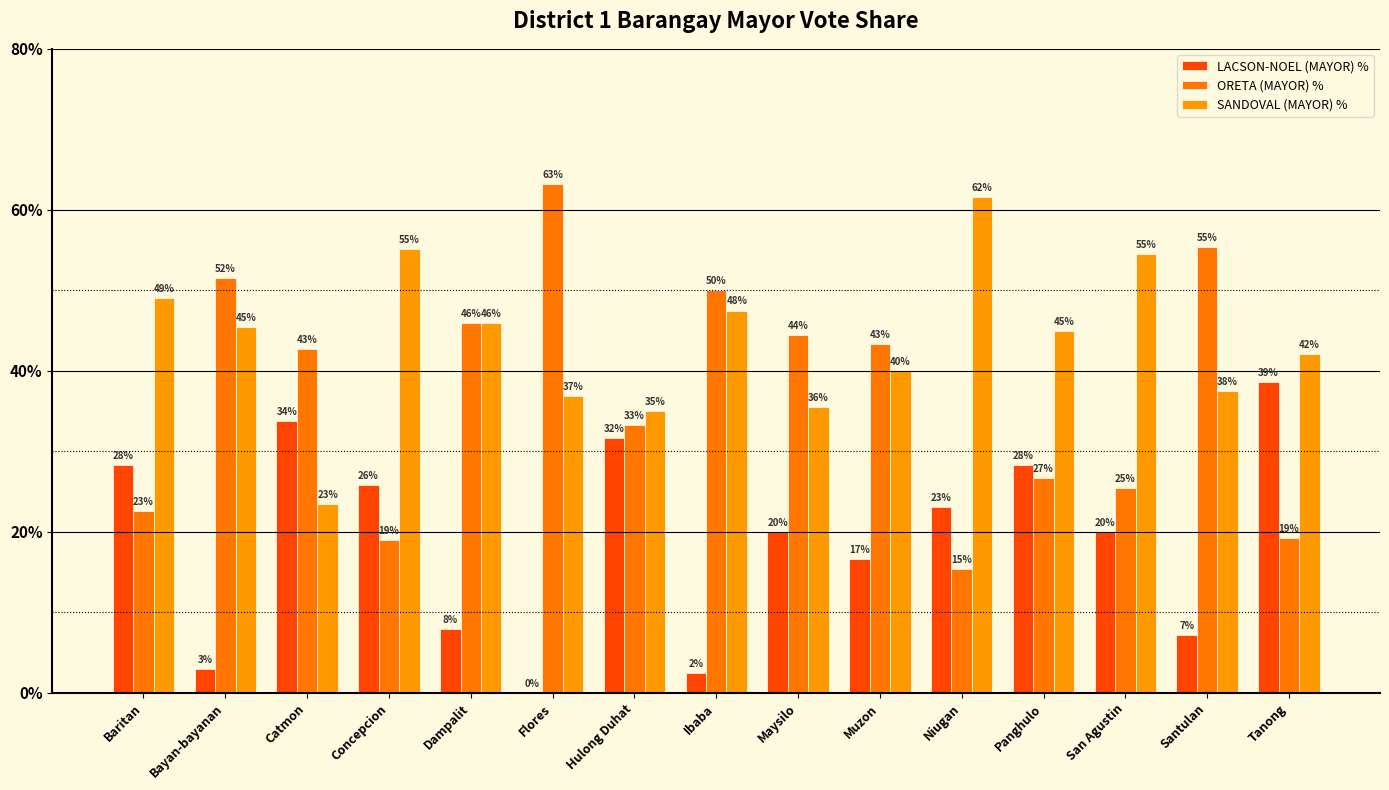

List the series in order of their overall mean, lowest first.

LACSON-NOEL (MAYOR) %, ORETA (MAYOR) %, SANDOVAL (MAYOR) %